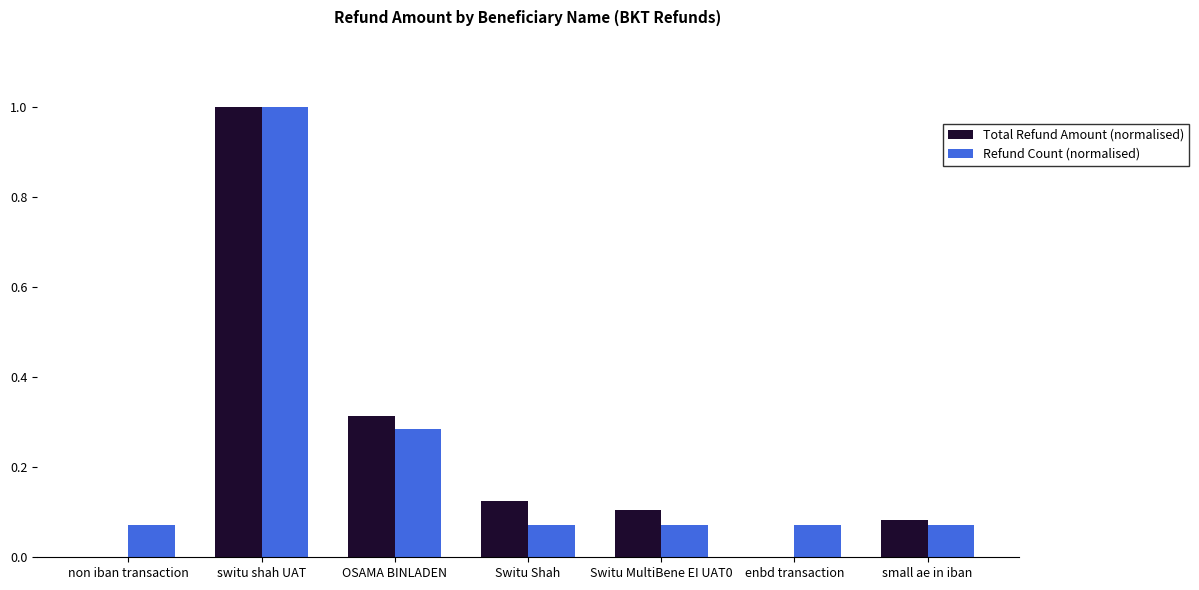

What is the sum of all Refund Count (normalised) values?

1.6